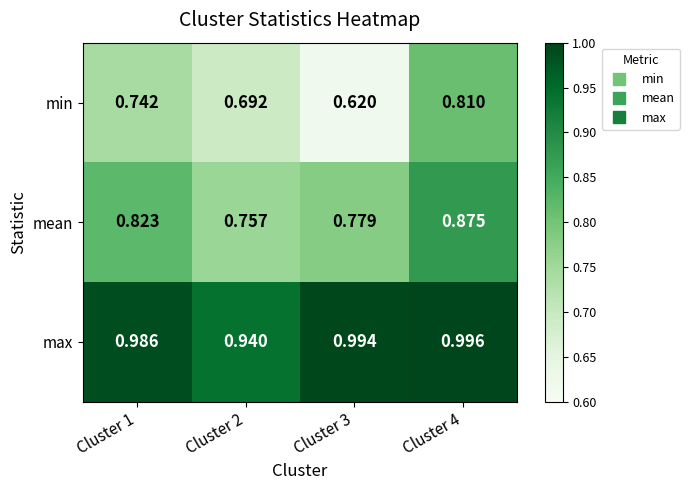

Is the value of mean at Cluster 4 greater than the value of max at Cluster 4?

No